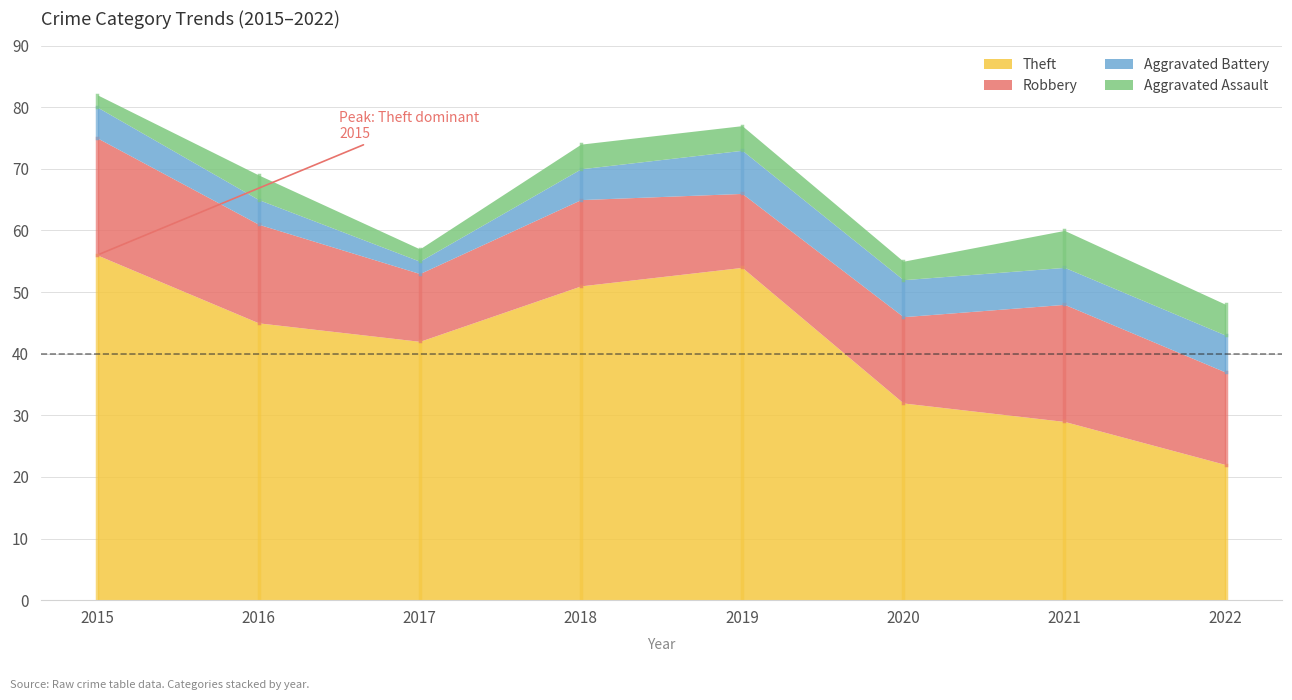

At how many categories does at least one series exceed 22?

7